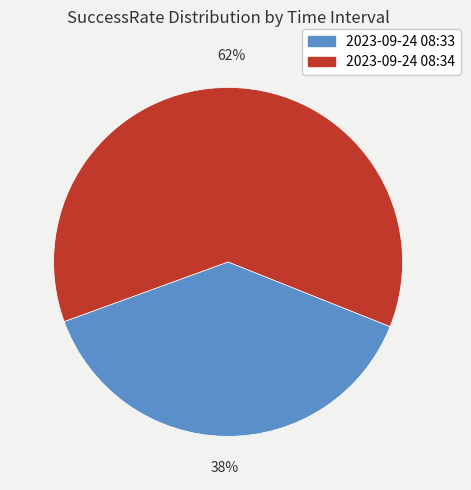

To the nearest percent, what is the average slice percentage?

50%